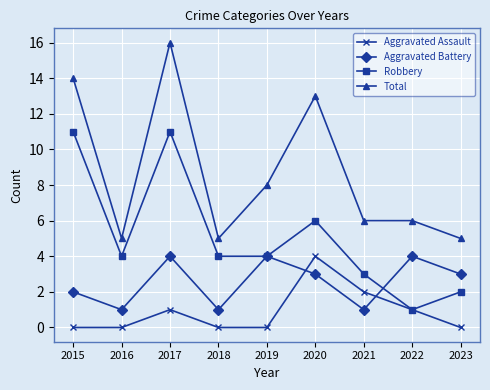

At which category is the sum across all series the highest?

2017